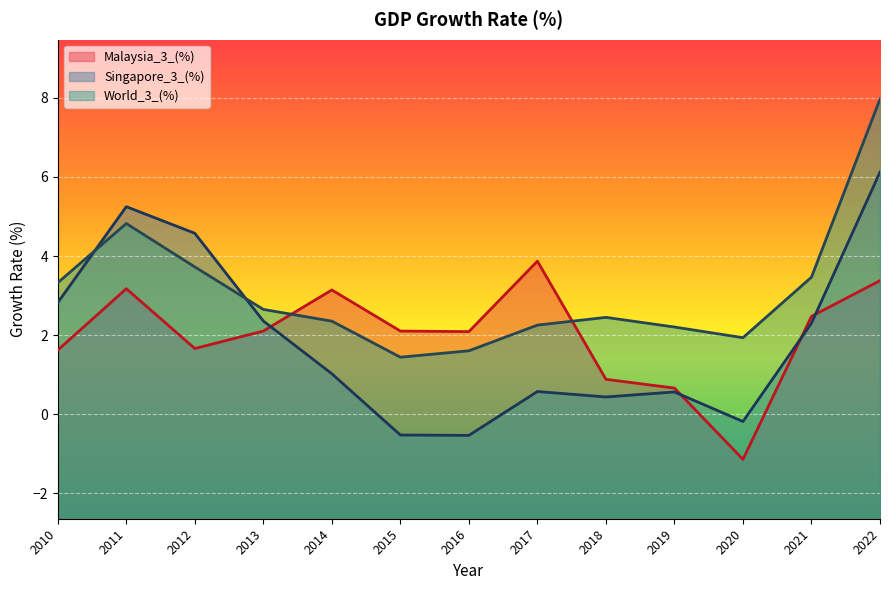

At 2013, list the series in order from largest to smallest.

World_3_(%), Singapore_3_(%), Malaysia_3_(%)